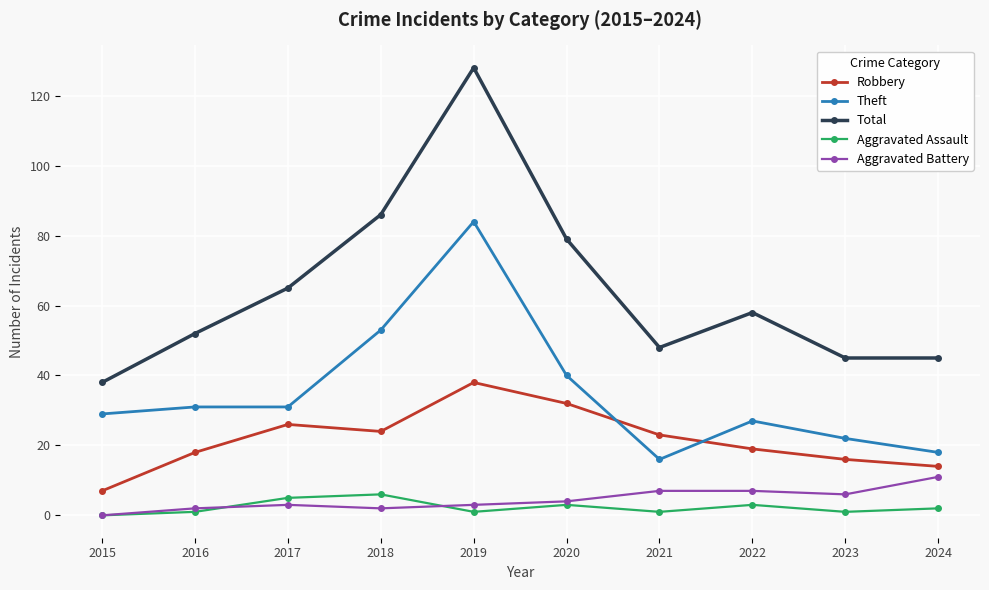

Rank the series at 2021 from highest to lowest value.

Total, Robbery, Theft, Aggravated Battery, Aggravated Assault